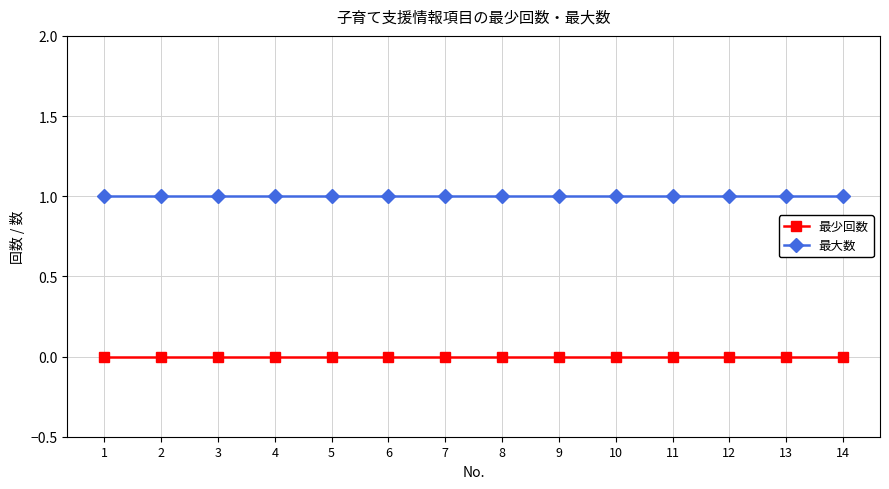

True or false: 最大数 and 最少回数 intersect in this chart.

False